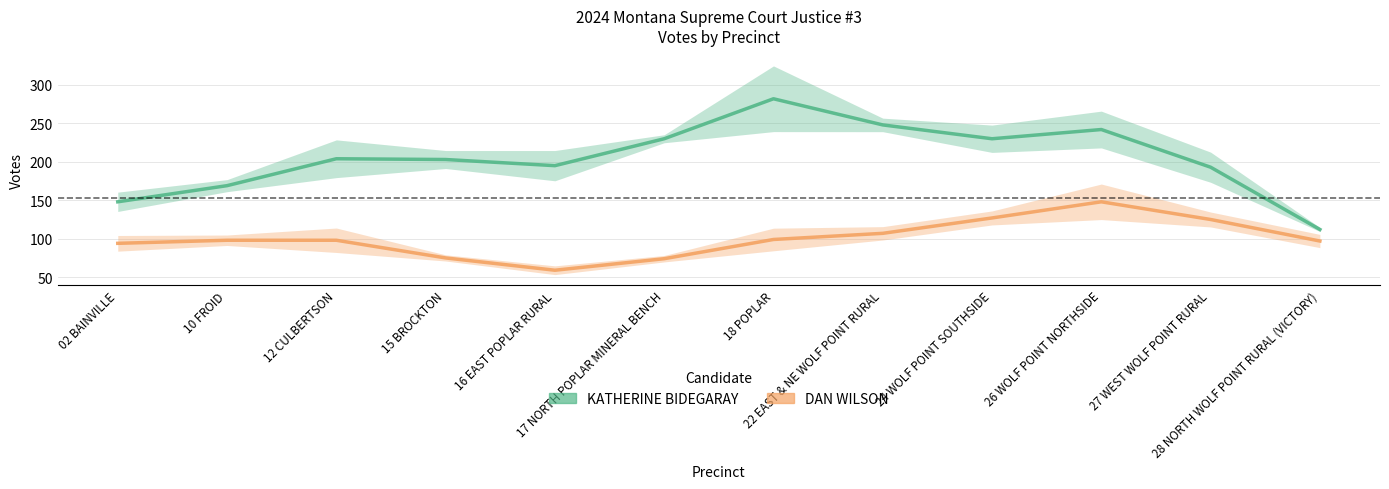

How many interior local peaks does the KATHERINE BIDEGARAY series have?

3